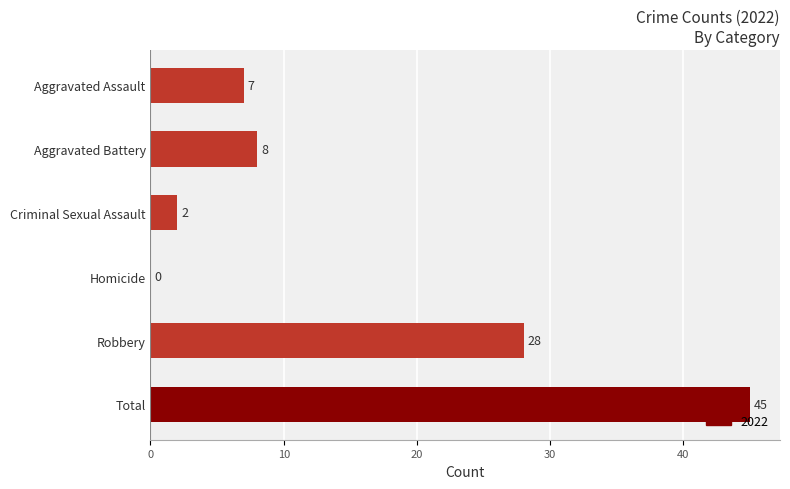

Reading top to bottom, extract all data points from this chart.

Aggravated Assault=7	Aggravated Battery=8	Criminal Sexual Assault=2	Homicide=0	Robbery=28	Total=45